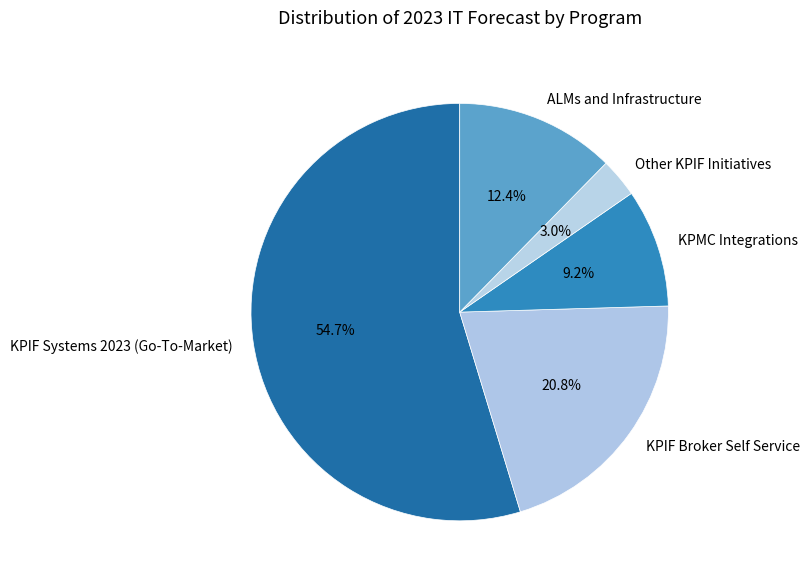

Does ALMs and Infrastructure represent more than half of the total?

No